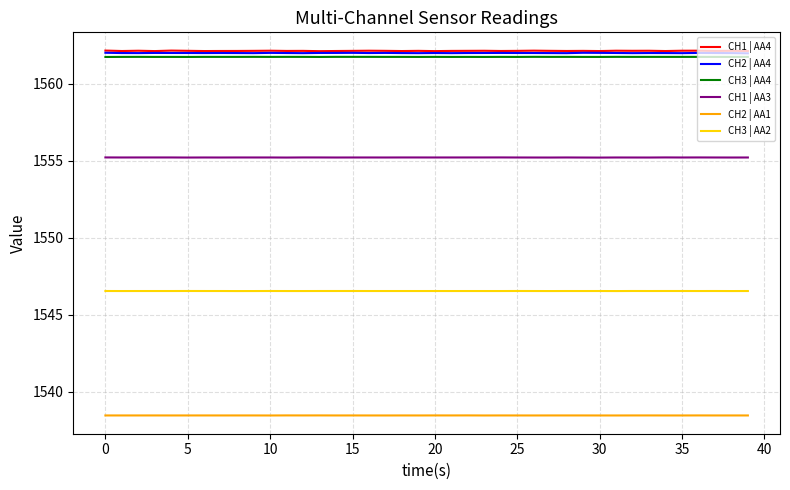

What is the greatest value displayed?

1562.1